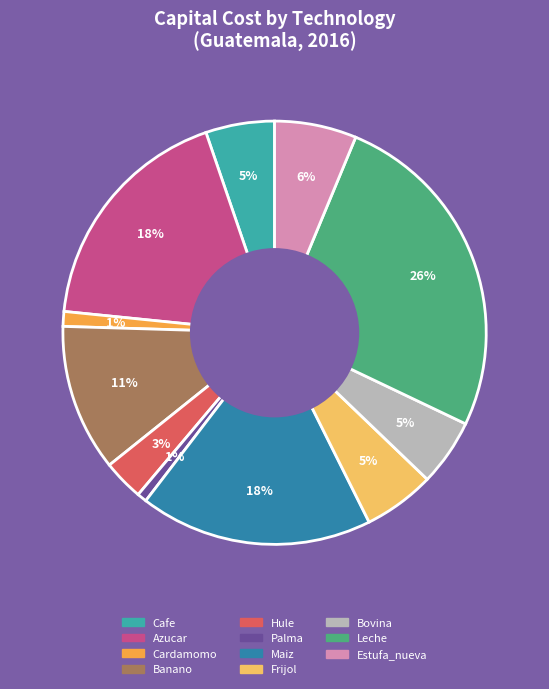

Which slice is the largest?

Leche